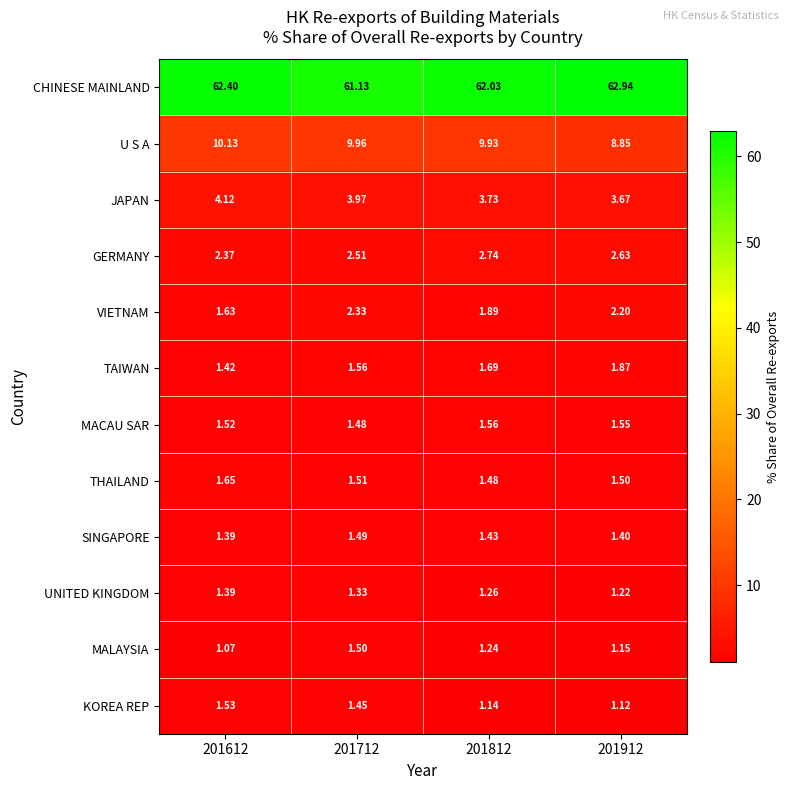

Which series has the widest spread of values?

CHINESE MAINLAND